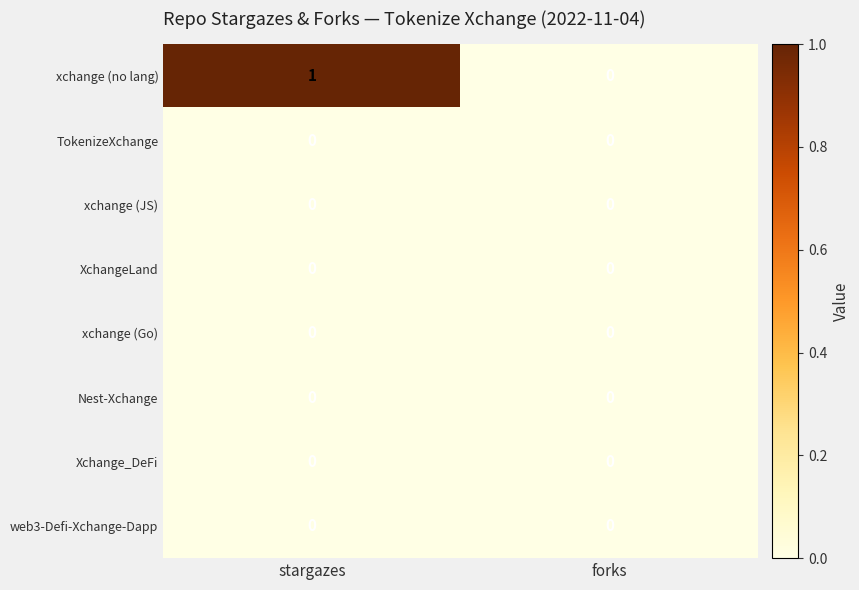

What is the spread (max minus min) of values at stargazes?

1